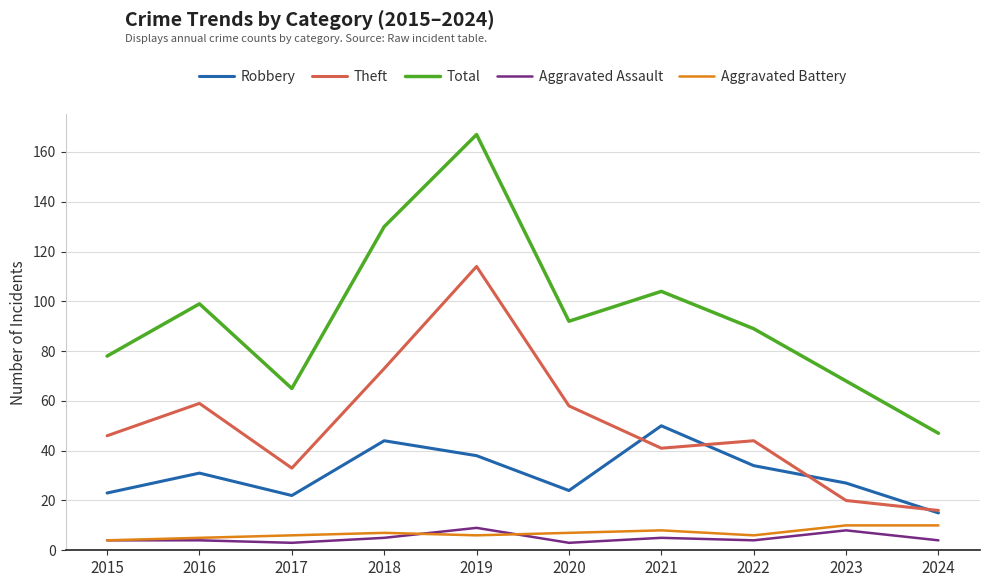

What is the sum of all Theft values?

504